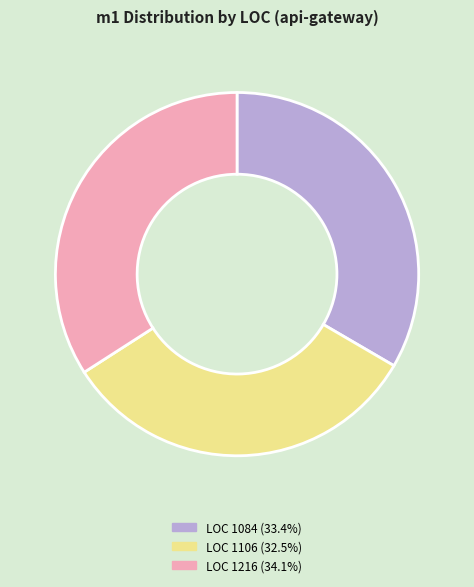

Is the sum of LOC 1084 (33.4%) and LOC 1216 (34.1%) greater than half?

Yes